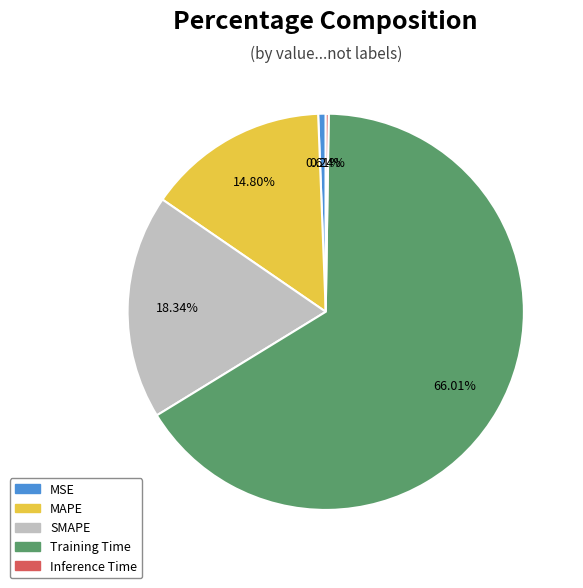

Which category accounts for the majority?

Training Time